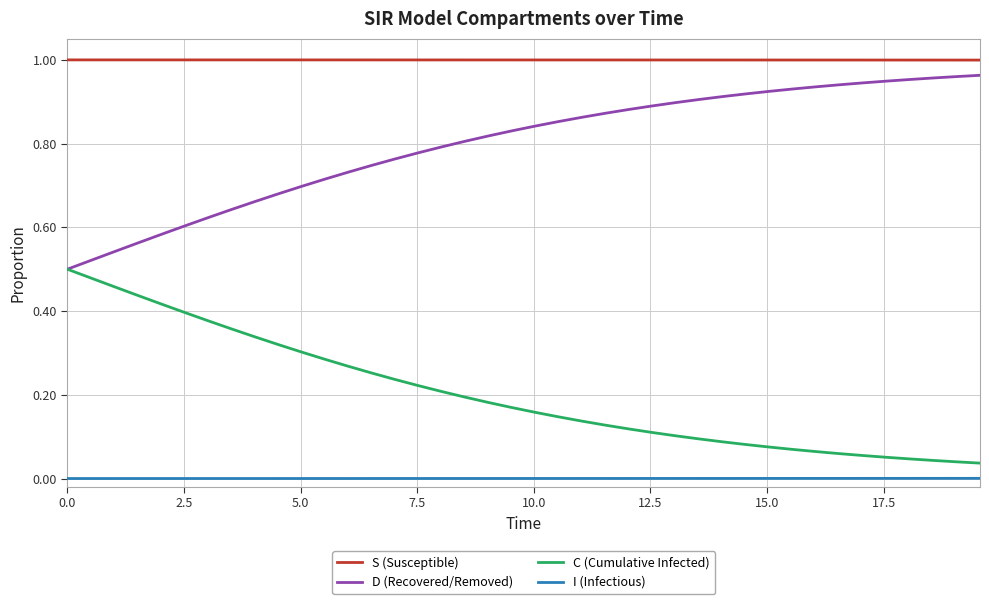

True or false: I (Infectious) and C (Cumulative Infected) intersect in this chart.

False